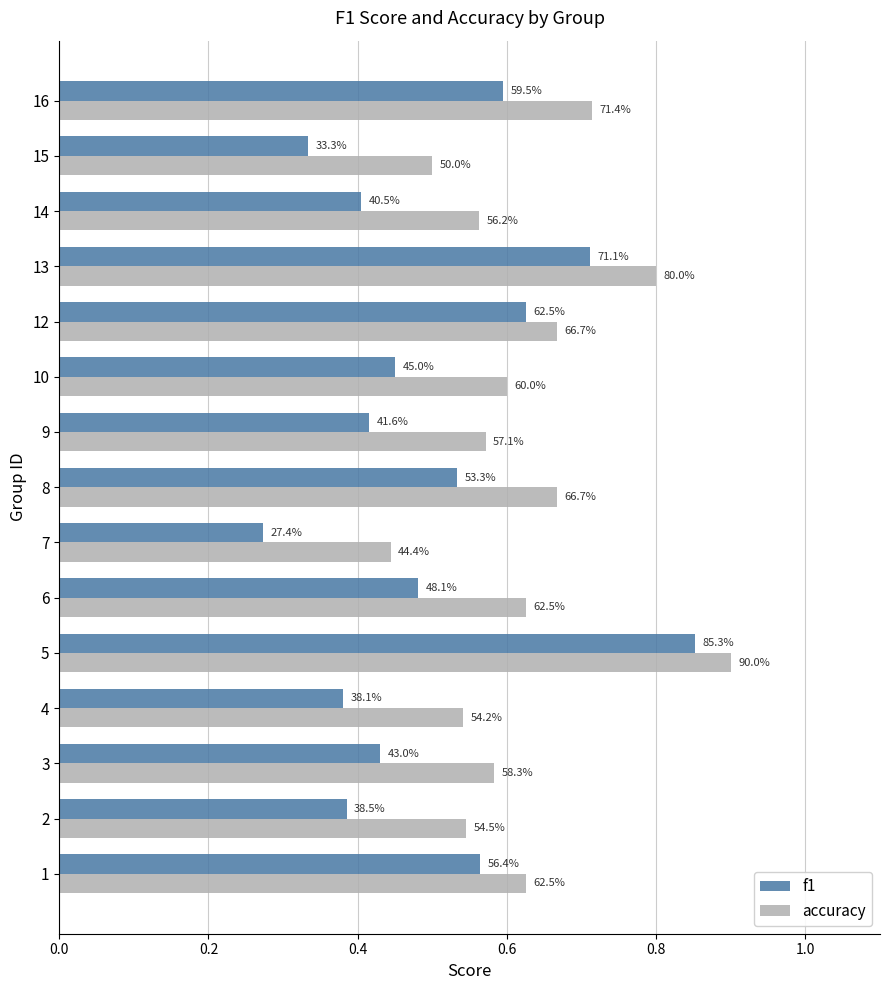

At 8, list the series in order from smallest to largest.

f1, accuracy